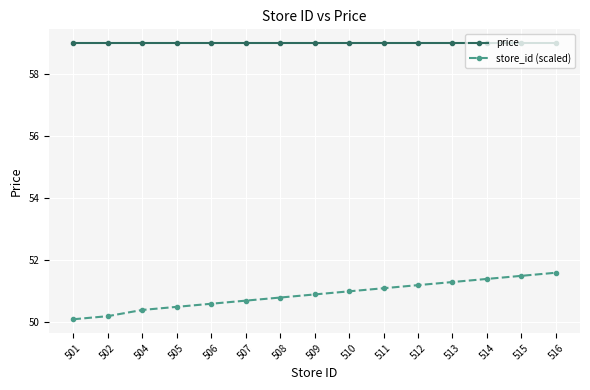

Which category has the highest value in the store_id (scaled) series?

516